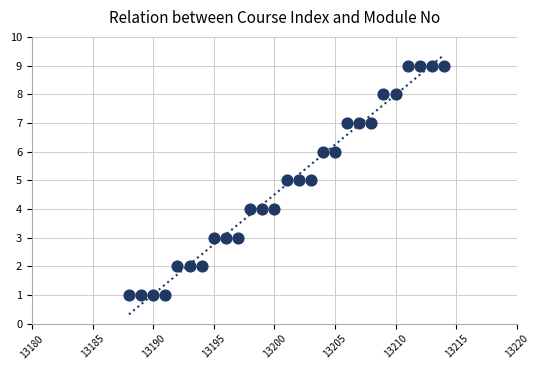

What is the range of X values (max minus min)?

26